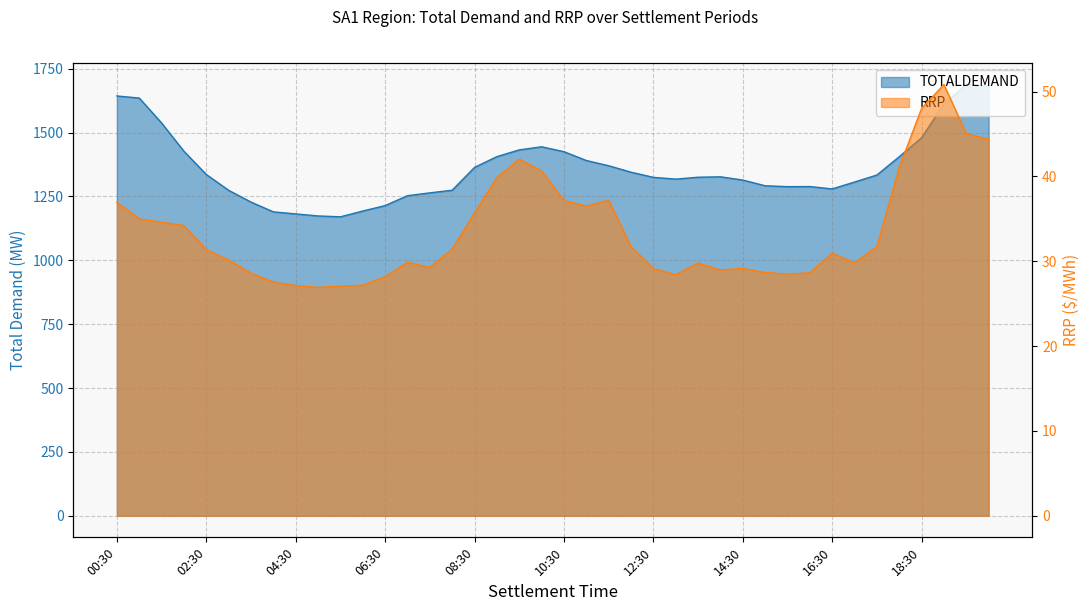

The TOTALDEMAND series shows 1173.8 at 05:00. True or false?

True